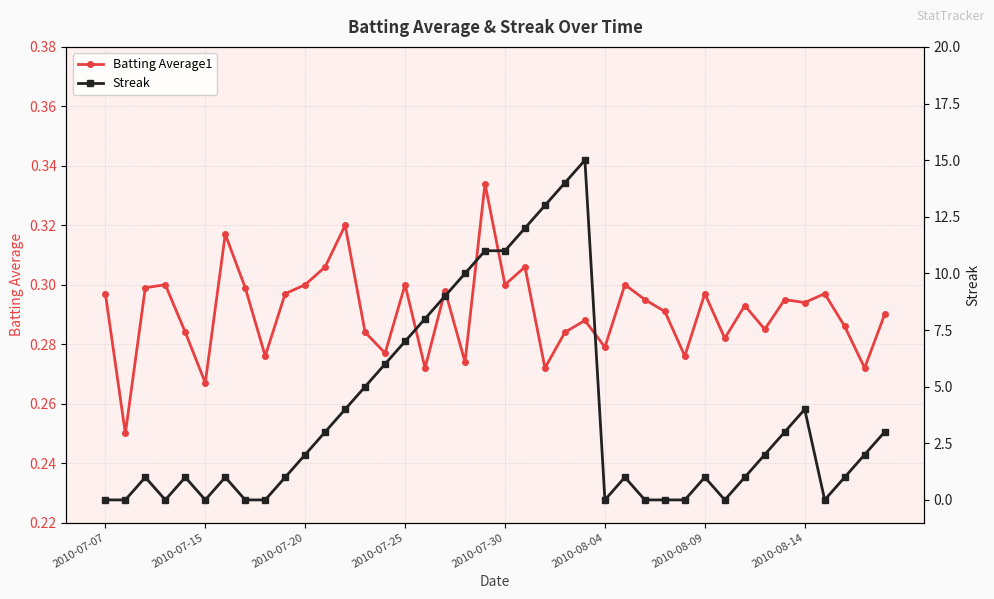

Rank the series by their average value, from lowest to highest.

Batting Average1, Streak